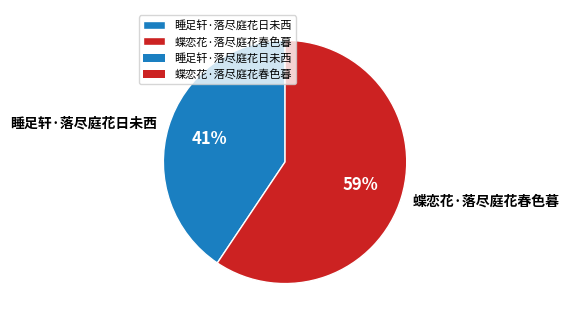

To the nearest percent, what percentage of the pie is 睡足轩·落尽庭花日未西?

41%